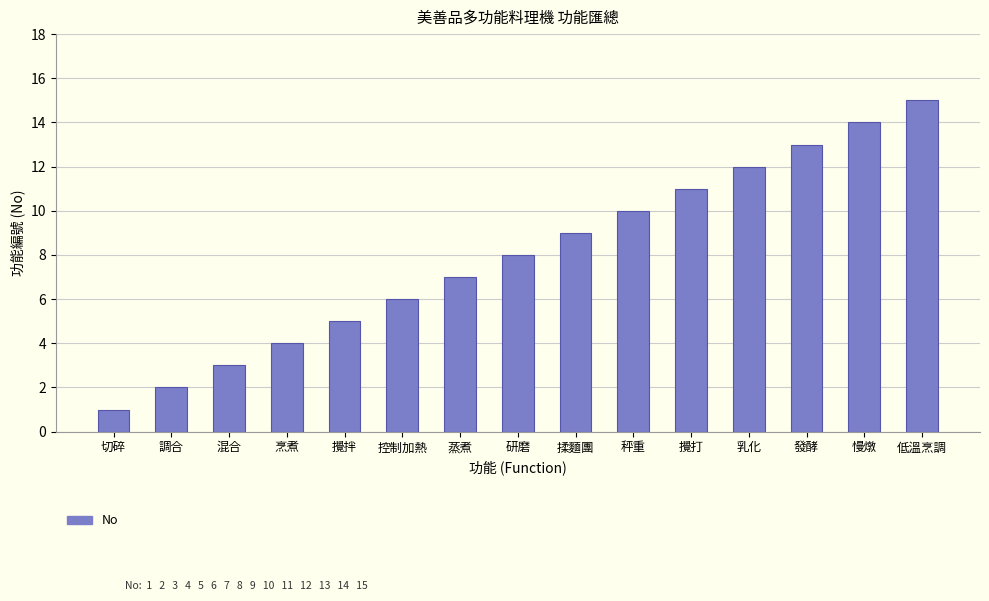

What is the sum of all values?

120